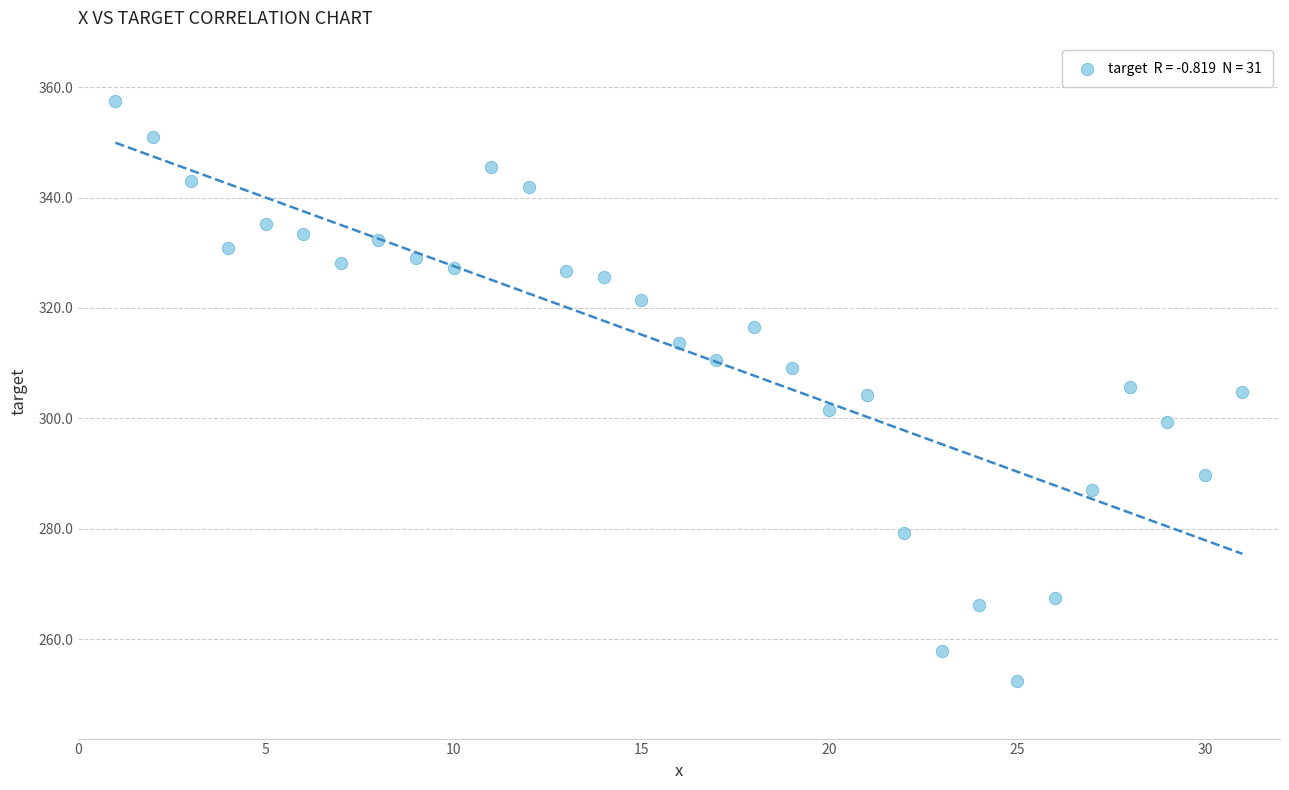

What is the range of X values (max minus min)?

30.0